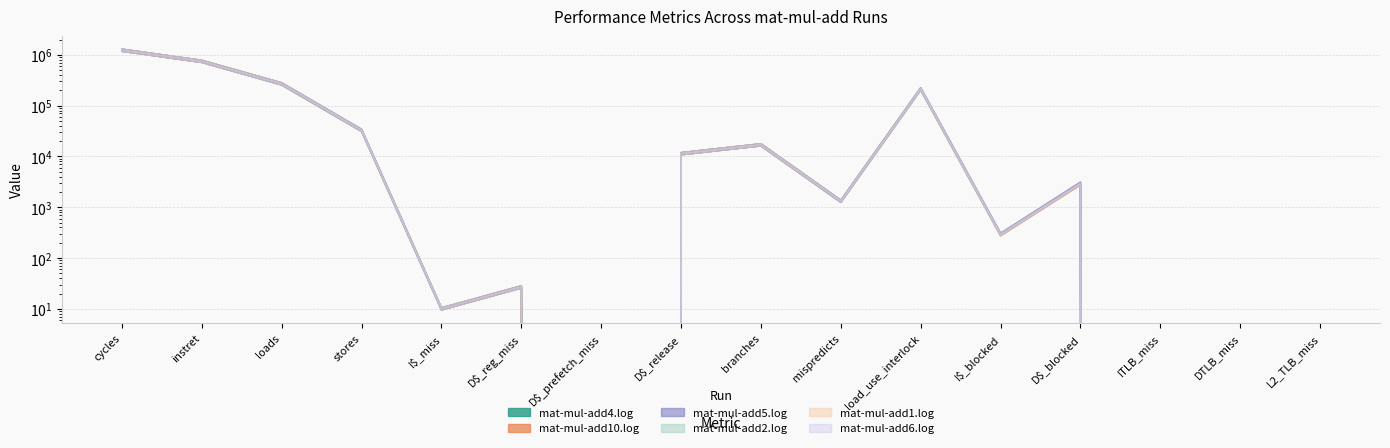

Which series changed the most between stores and mispredicts?

mat-mul-add5.log